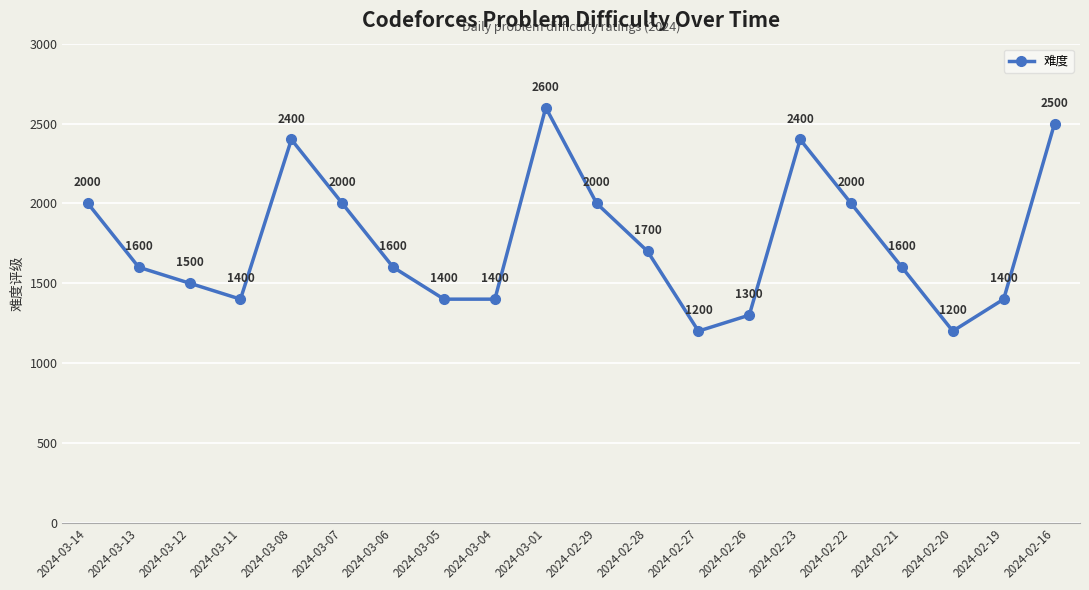

What is the label of the 14th point from the left?

2024-02-26